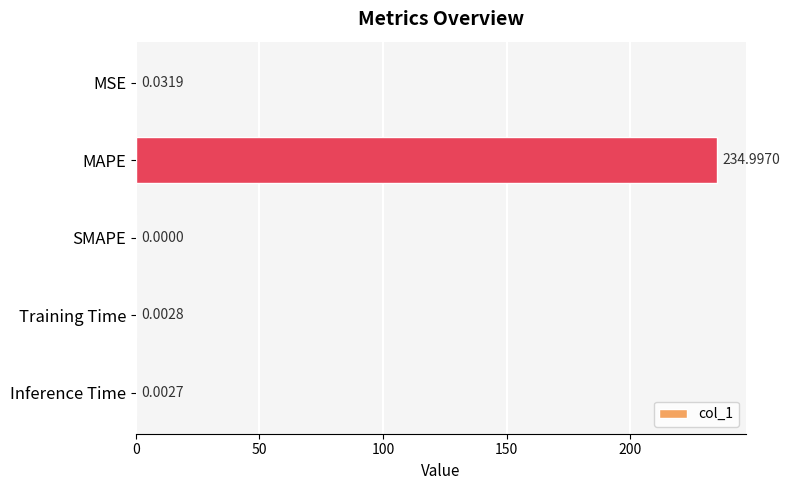

Does the chart contain stacked bars?

No